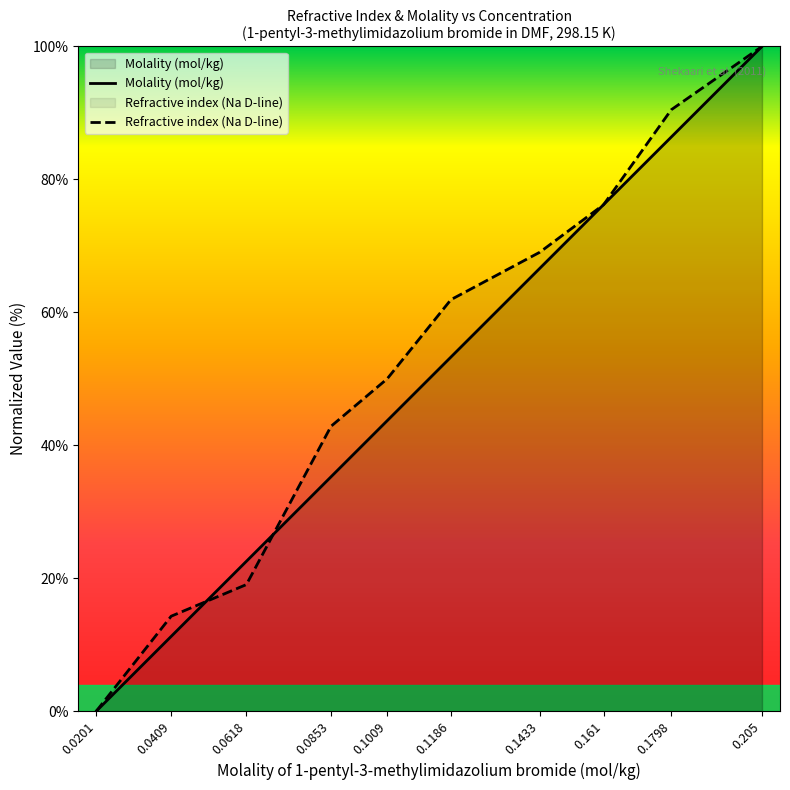

What is the sum of the Molality (mol/kg) values at 0.1186 and 0.1798?

139.6